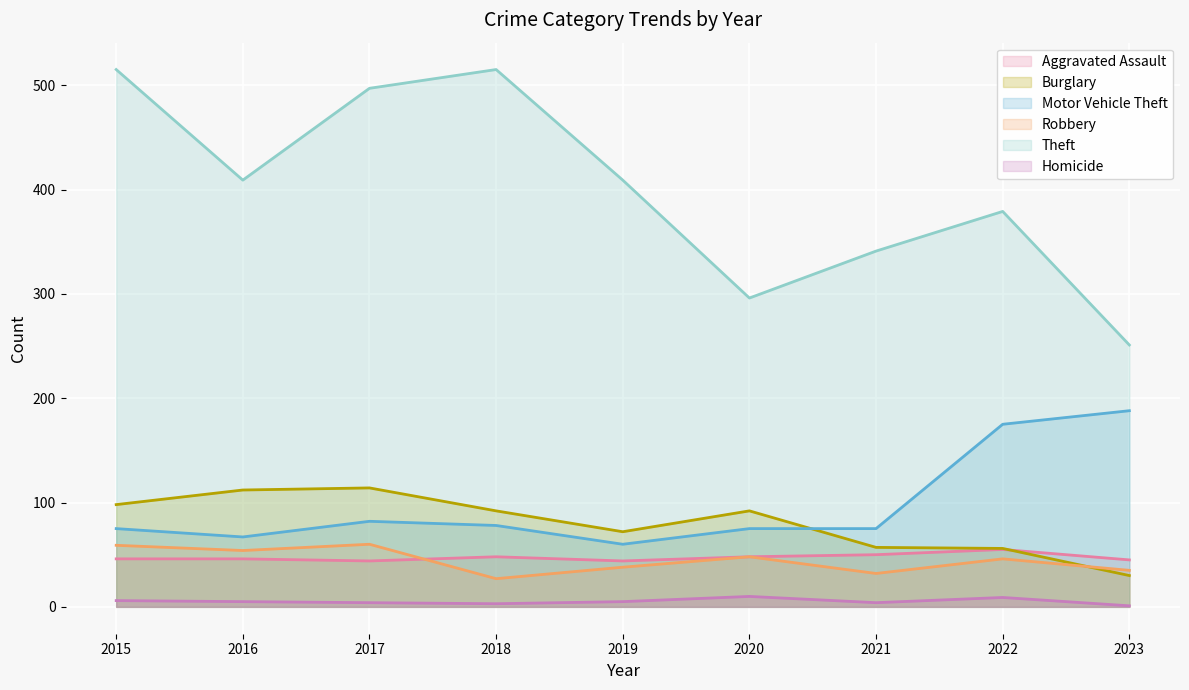

List the series in order of their peak value, highest first.

Theft, Motor Vehicle Theft, Burglary, Robbery, Aggravated Assault, Homicide